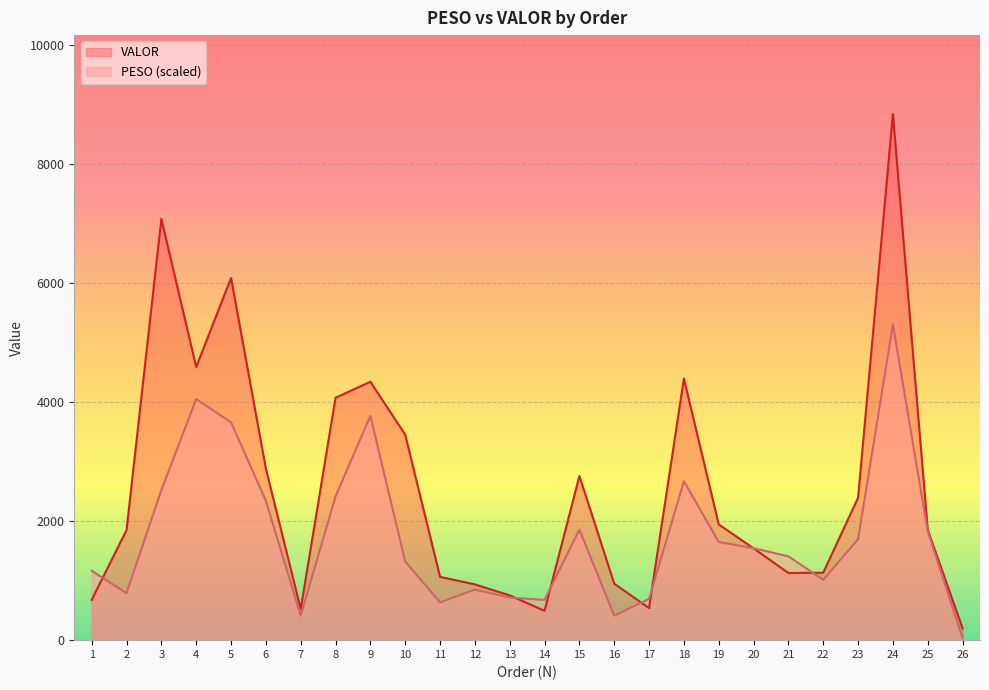

What is the approximate value of PESO at 25?

1829.7